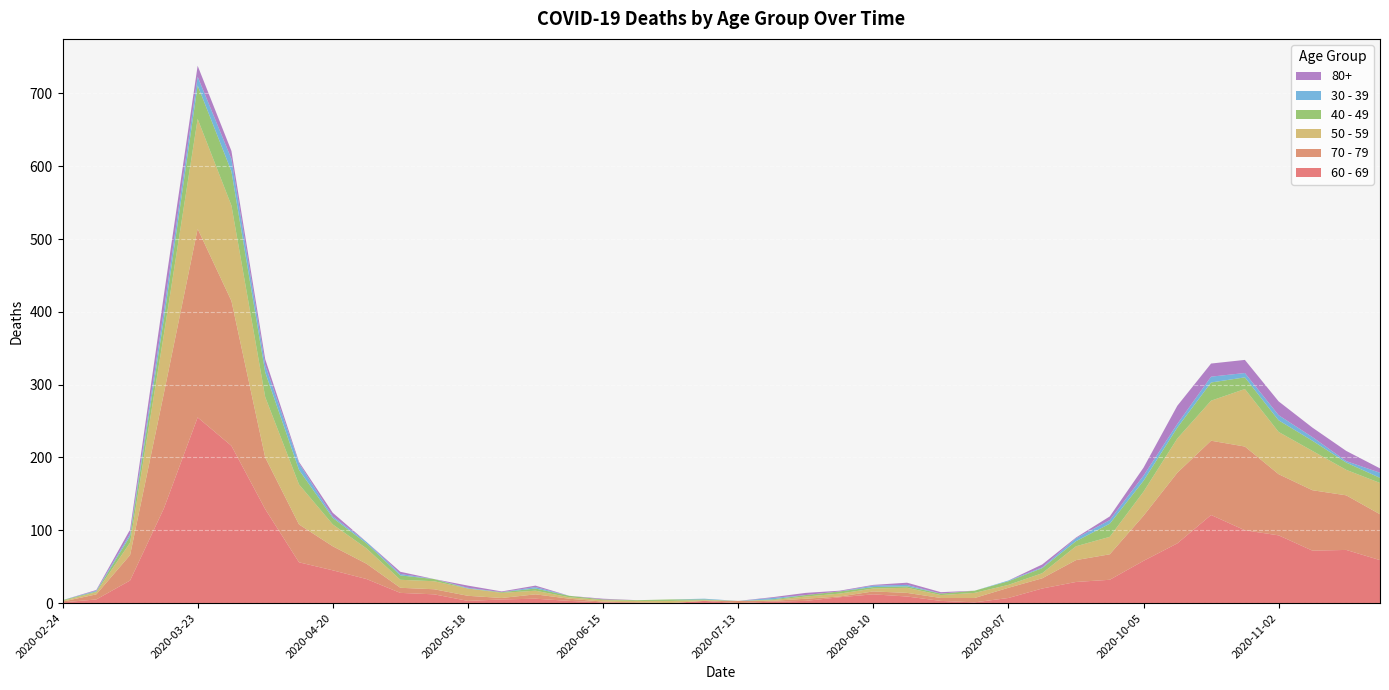

Reading left to right, transcribe all the data shown in this chart.

60 - 69: 1	5	31	130	255	216	129	56	45	33	14	12	3	5	6	3	1	0	0	3	0	2	3	8	12	9	3	1	7	20	29	32	58	82	121	100	93	72	73	59
70 - 79: 1	7	35	158	259	199	71	52	33	21	7	7	7	2	6	3	1	1	0	0	3	1	3	1	4	5	4	6	14	14	30	35	62	97	102	115	84	83	75	63
50 - 59: 1	3	17	81	151	131	83	55	30	21	11	11	10	7	5	2	2	2	3	1	0	1	3	4	4	7	4	7	4	7	19	24	33	47	55	79	58	54	35	43
40 - 49: 1	1	9	21	46	47	34	20	9	7	6	3	0	1	3	2	1	1	2	1	0	1	2	3	2	2	2	3	5	7	7	18	15	15	25	16	16	14	10	7
30 - 39: 0	1	3	12	12	17	10	9	2	2	2	0	1	0	2	0	0	0	0	1	0	2	0	0	2	2	0	0	1	1	4	5	7	5	8	6	7	5	2	7
80+: 0	1	6	21	15	11	8	2	5	0	3	0	3	1	2	0	1	0	0	0	0	1	3	1	1	3	2	0	0	4	1	5	11	25	18	18	19	13	14	6